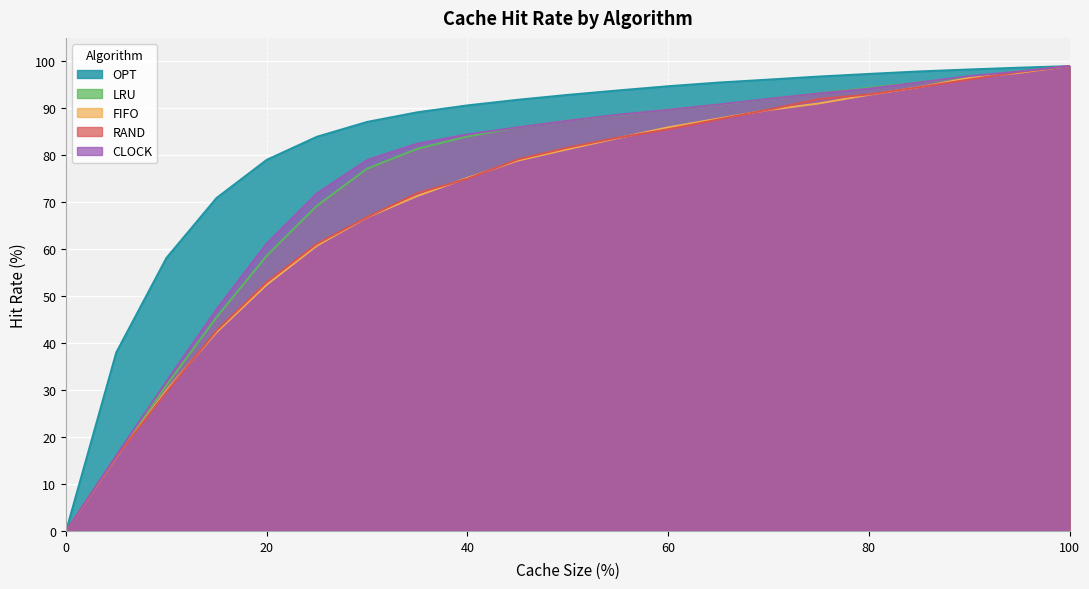

Is it true that LRU equals 93.2 at 75?

True